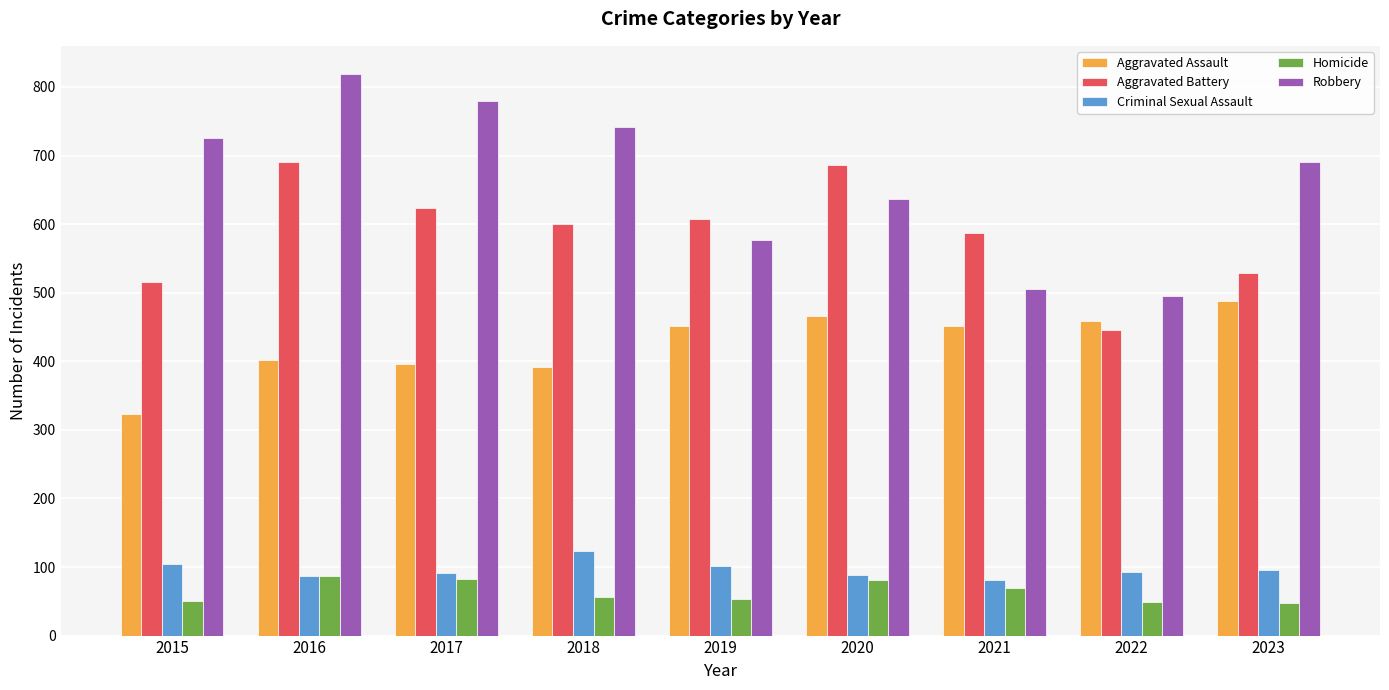

Which series has the largest total across all categories?

Robbery